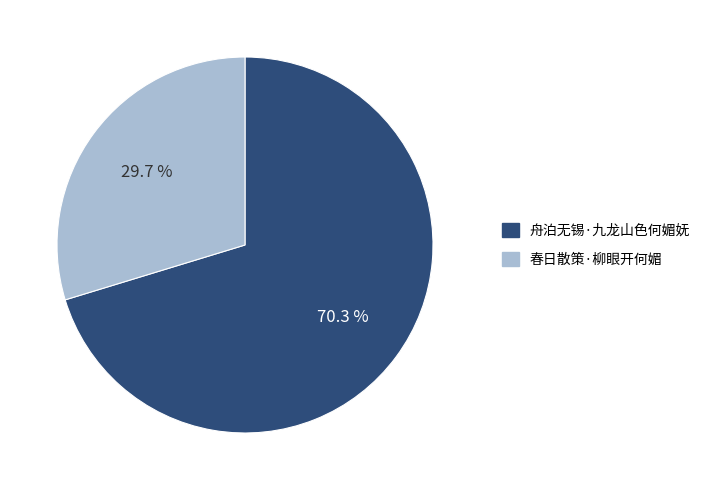

Between 舟泊无锡·九龙山色何媚妩 and 春日散策·柳眼开何媚, which is larger?

舟泊无锡·九龙山色何媚妩